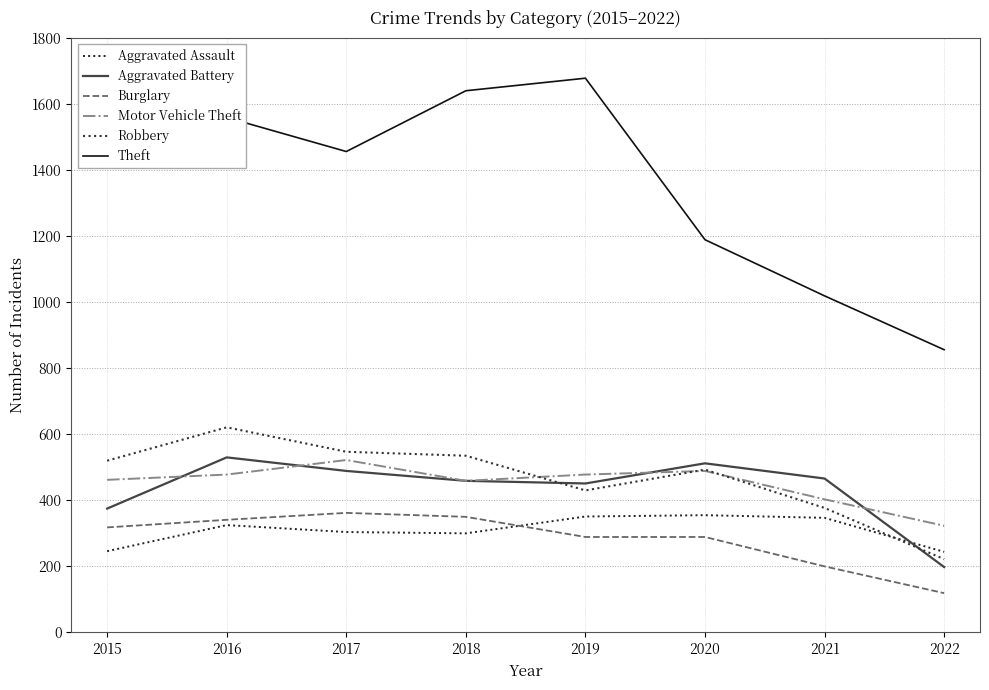

The value of Aggravated Battery at 2016 is 530. True or false?

True